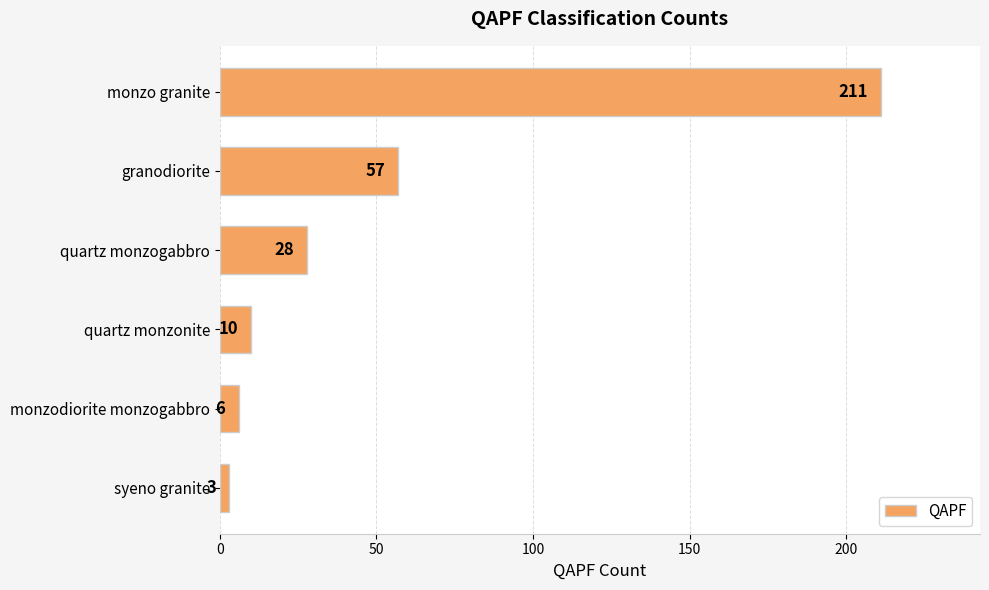

Reading top to bottom, what are all the values shown in this chart?

211	57	28	10	6	3